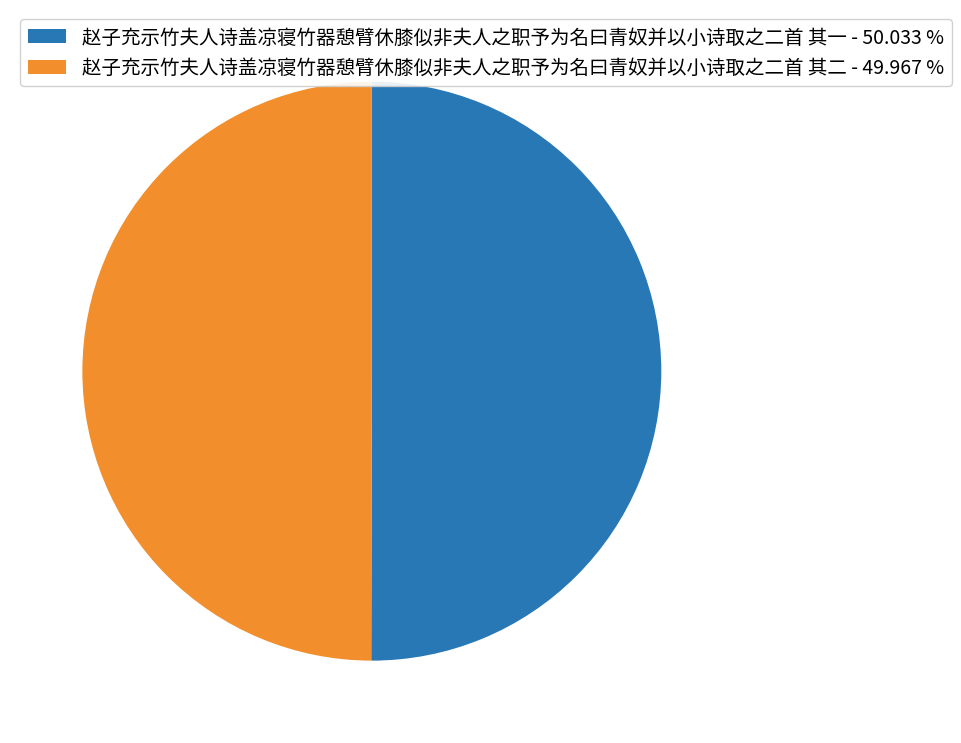

Do 赵子充示竹夫人诗盖凉寝竹器憩臂休膝似非夫人之职予为名曰青奴并以小诗取之二首 其一 - 50.033 % and 赵子充示竹夫人诗盖凉寝竹器憩臂休膝似非夫人之职予为名曰青奴并以小诗取之二首 其二 - 49.967 % together represent more than half of the pie?

Yes